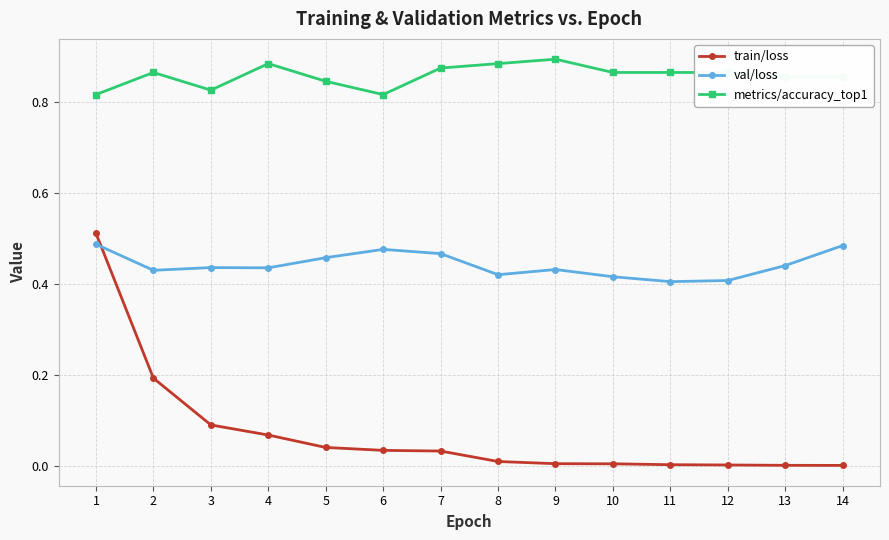

Rank the series by their average value, from lowest to highest.

train/loss, val/loss, metrics/accuracy_top1